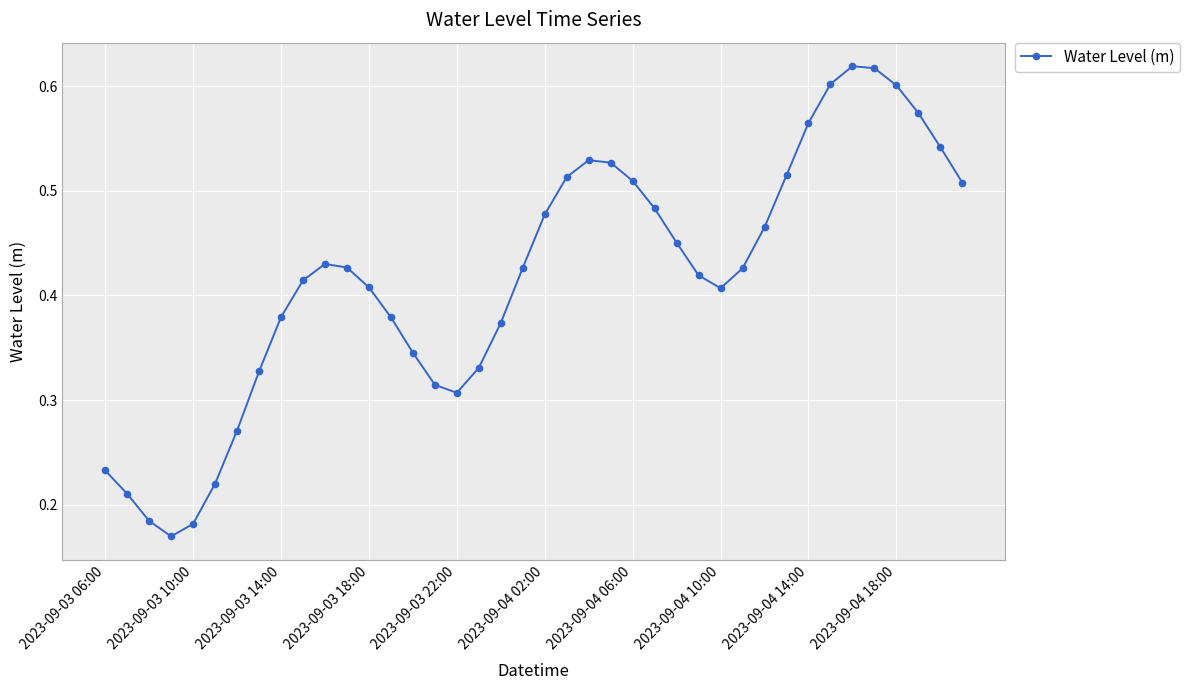

How many lines are shown in the chart?

1